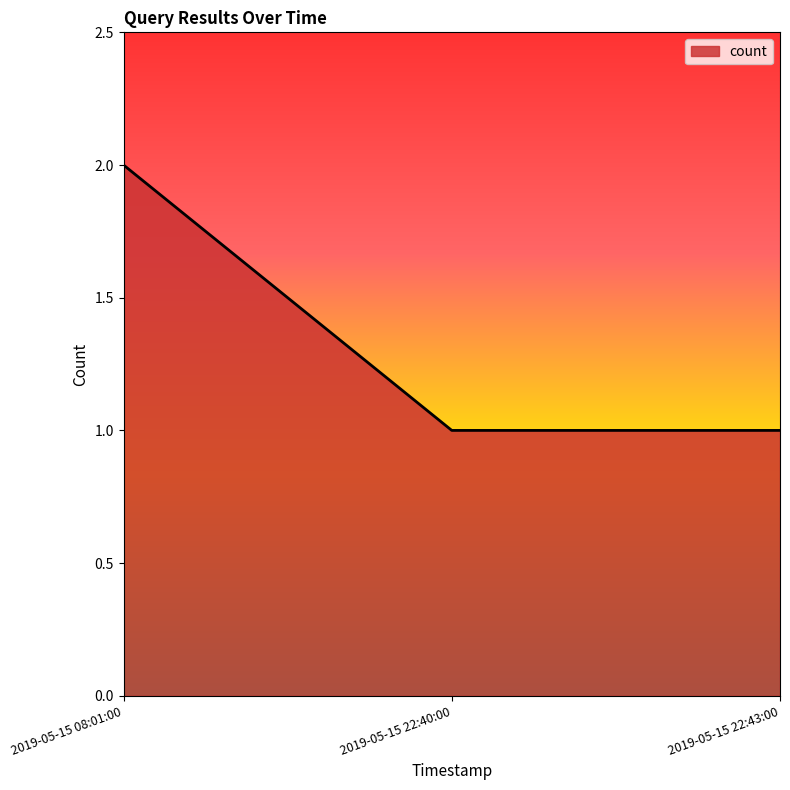

Reading left to right, transcribe all the data shown in this chart.

2019-05-15 08:01:00=2	2019-05-15 22:40:00=1	2019-05-15 22:43:00=1